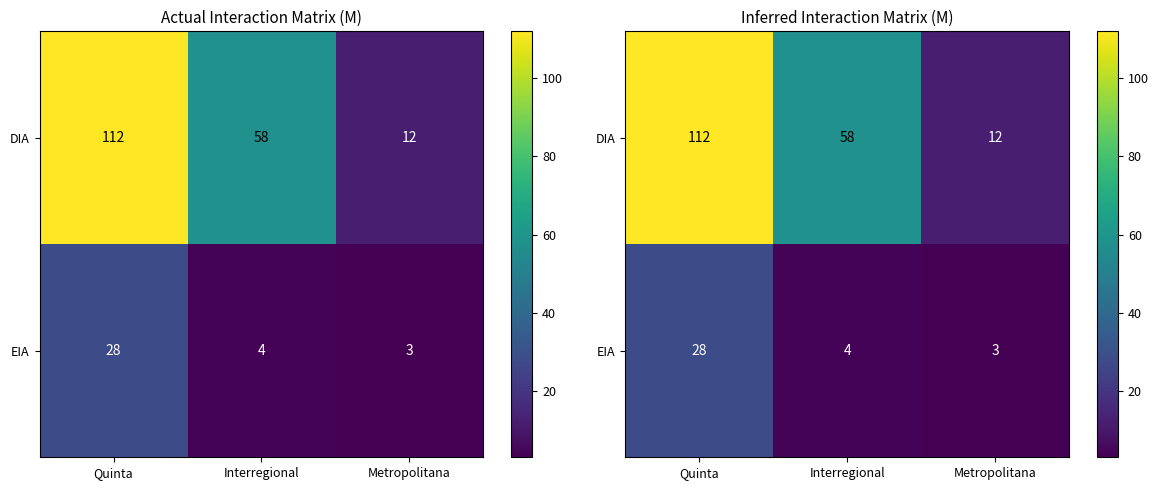

Is the value of EIA at Quinta greater than the value of DIA at Quinta?

No